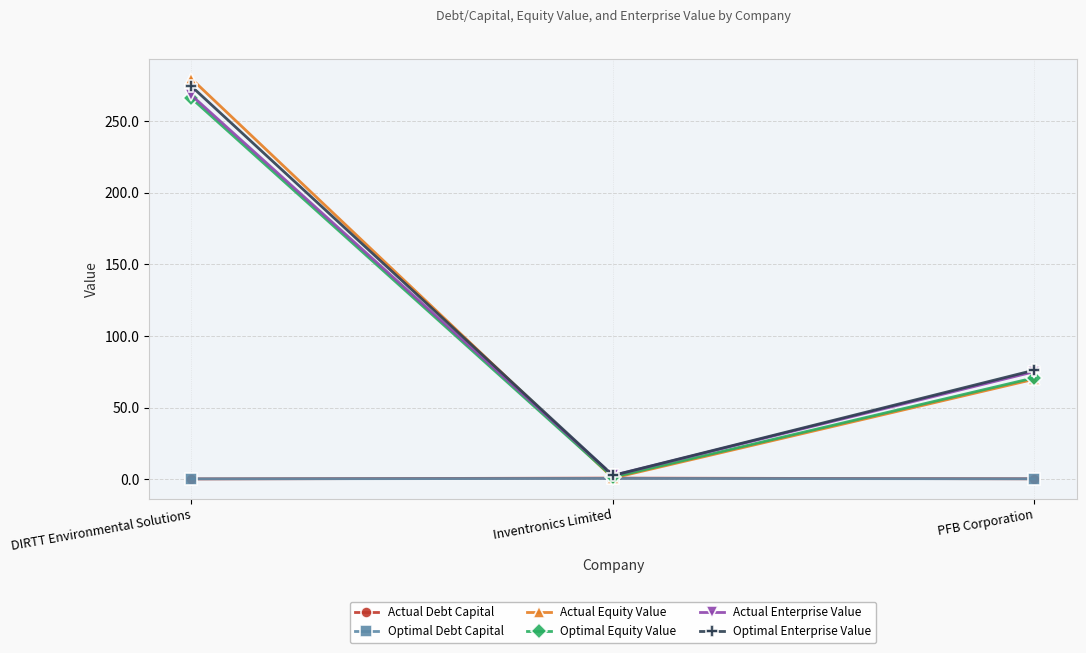

What is the label of the 3rd point from the right?

DIRTT Environmental Solutions